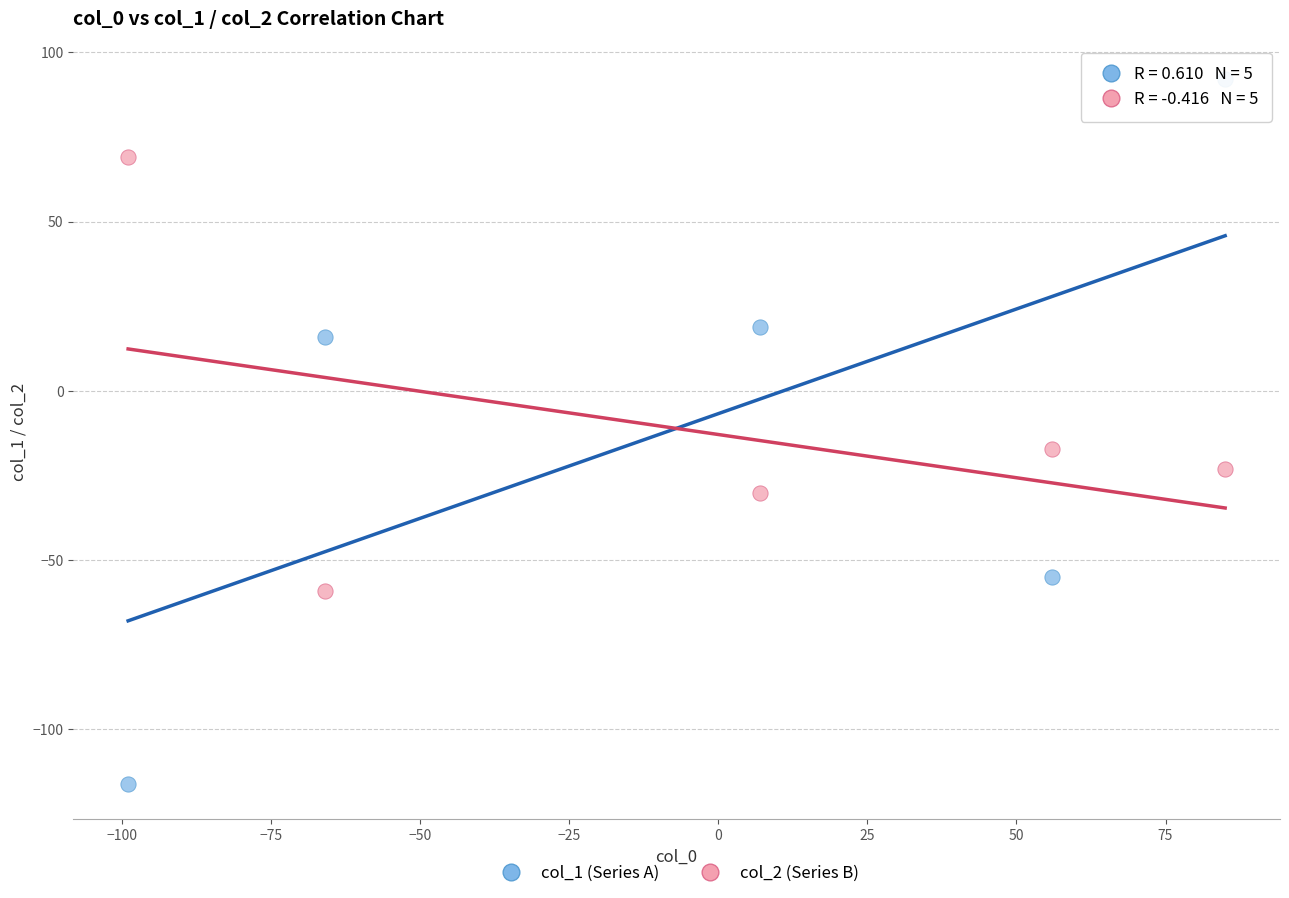

In the col_1 (Series A) series, what Y value is closest to -12?

16